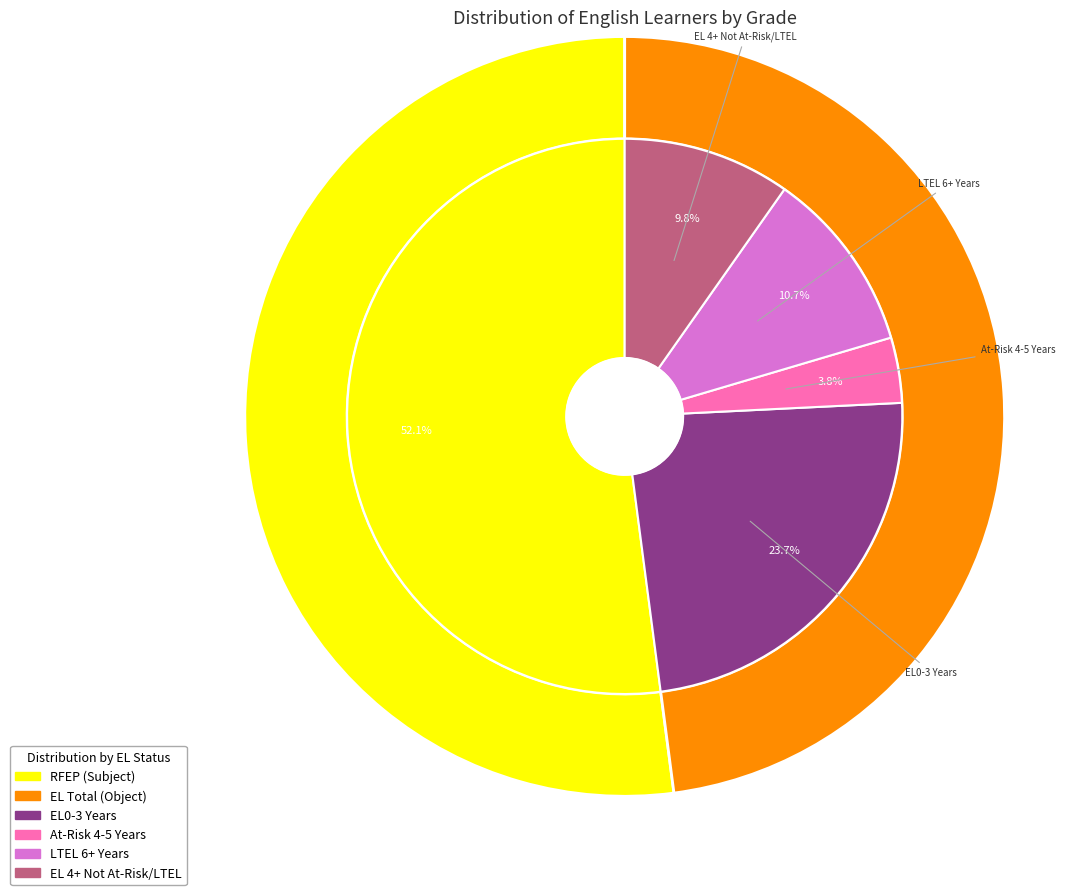

Do 3 and 7 together represent more than half of the pie?

No